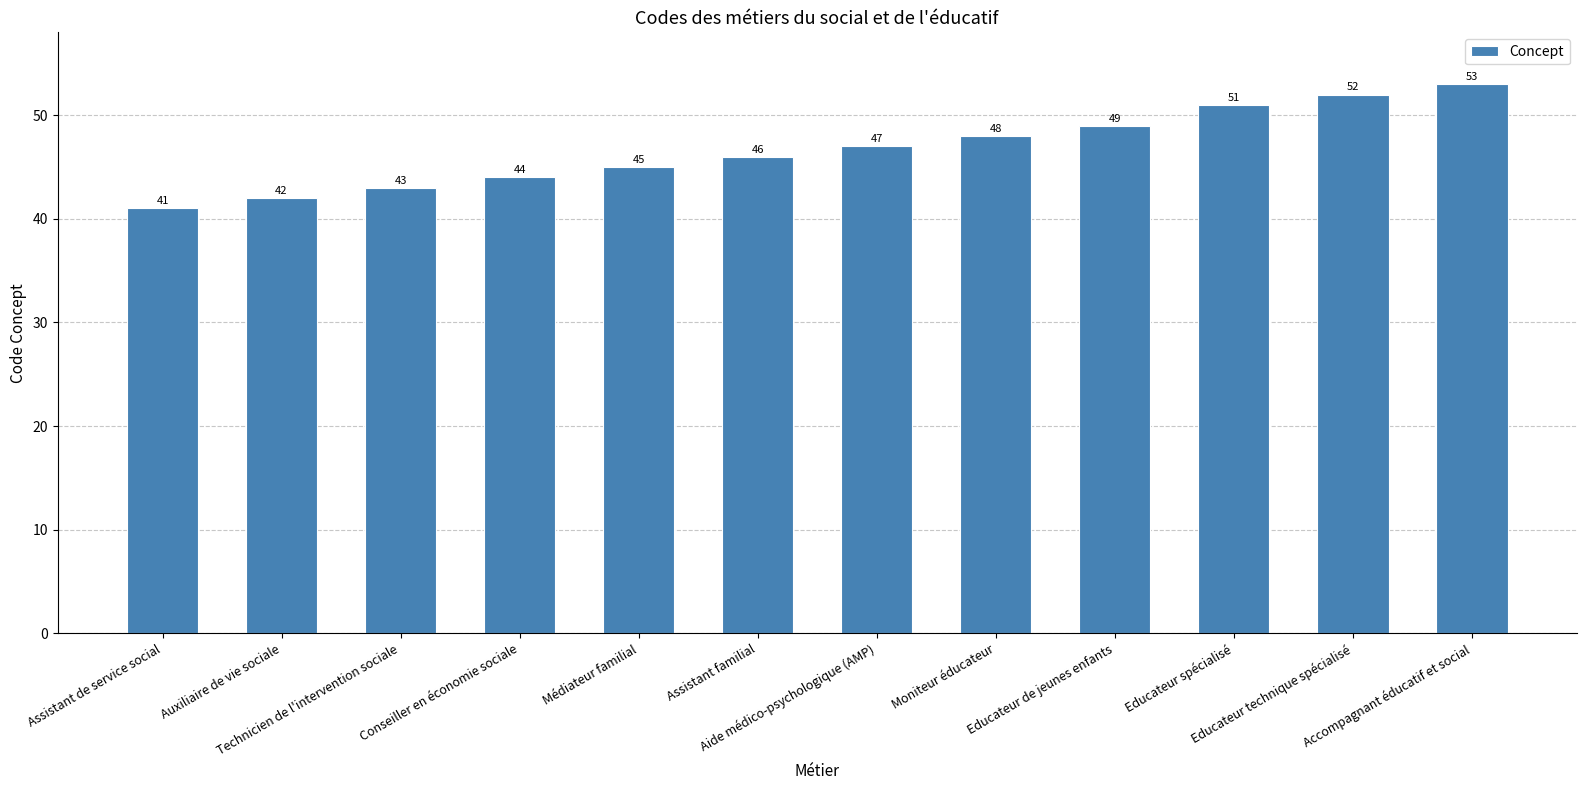

What is the sum of all values?

561